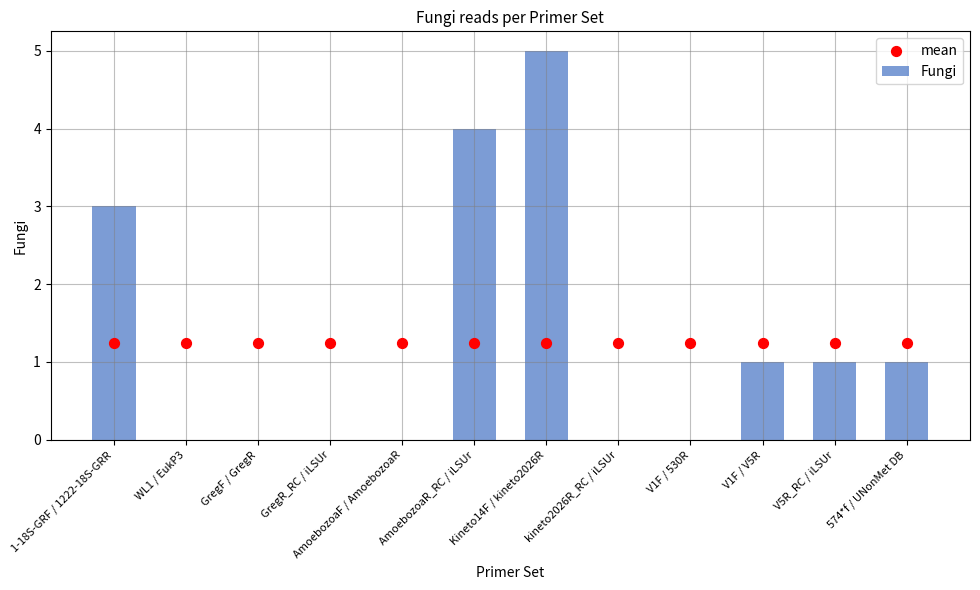

Which series contains the lowest Y value?

Fungi